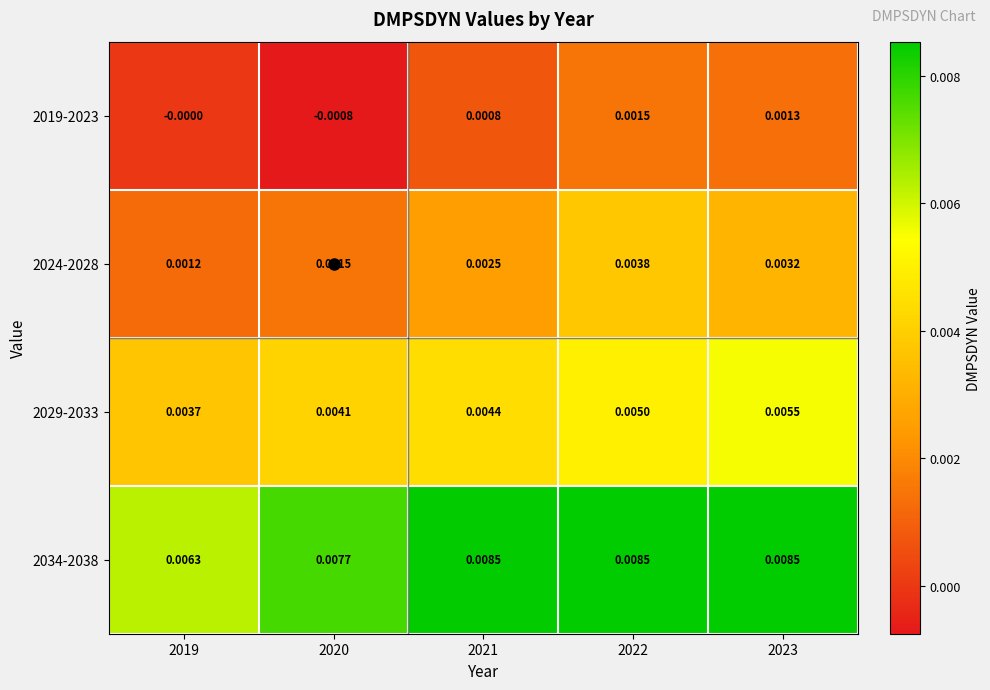

List the series in order of their peak value, lowest first.

2019-2023, 2024-2028, 2029-2033, 2034-2038